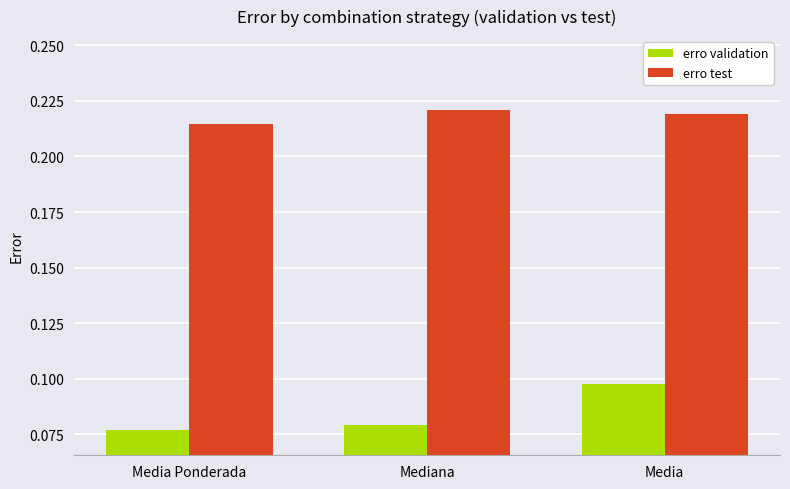

Which series has the largest range (max minus min)?

erro validation